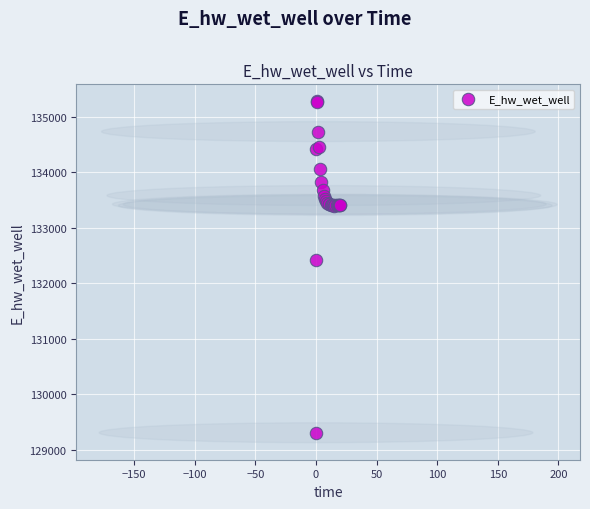

What Y value in the scatter plot is closest to 132293?

132424.6